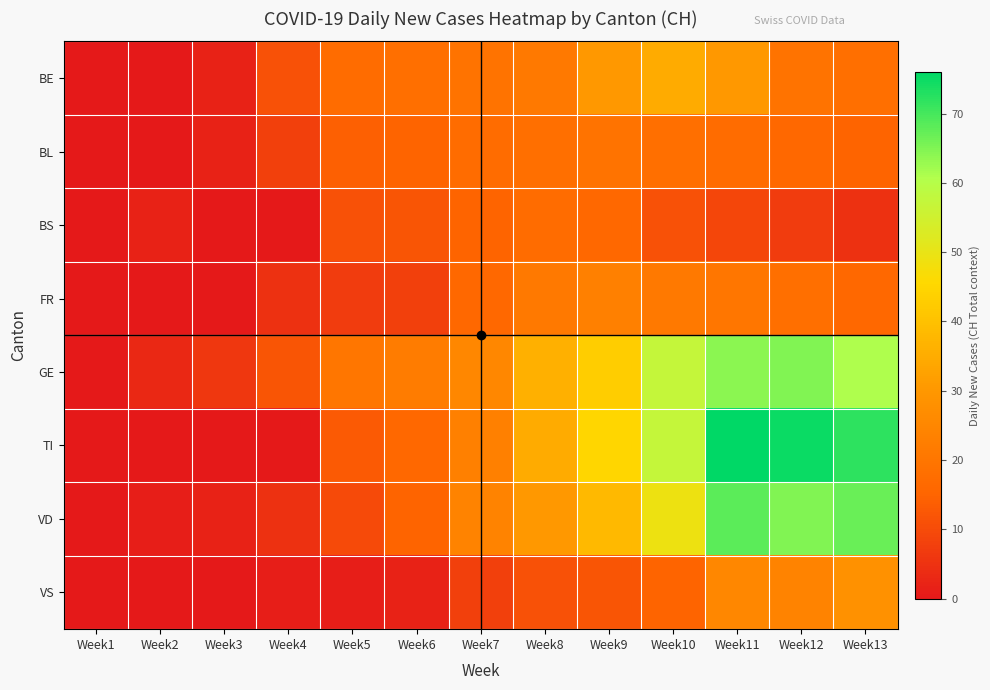

What is the difference between the highest and lowest values at Week5?

19